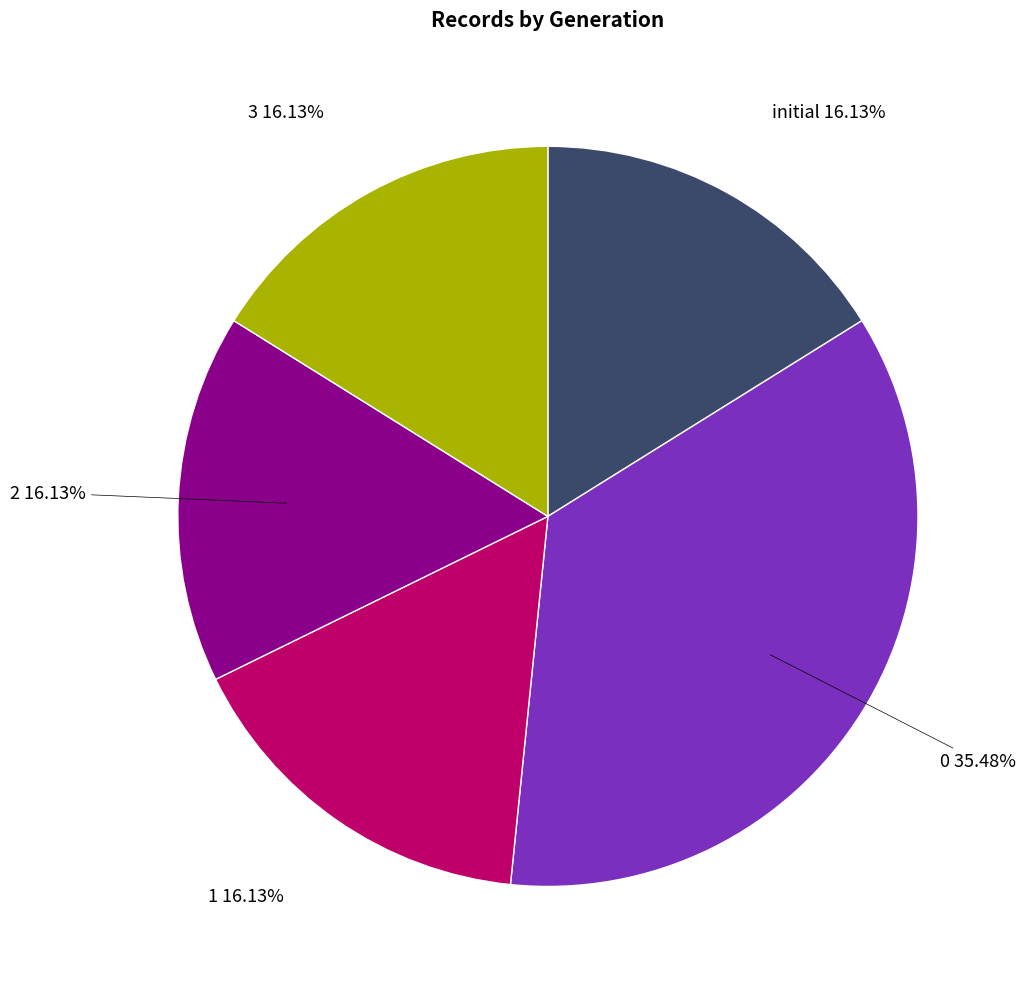

Is it true that 1 is 16% of the pie?

True